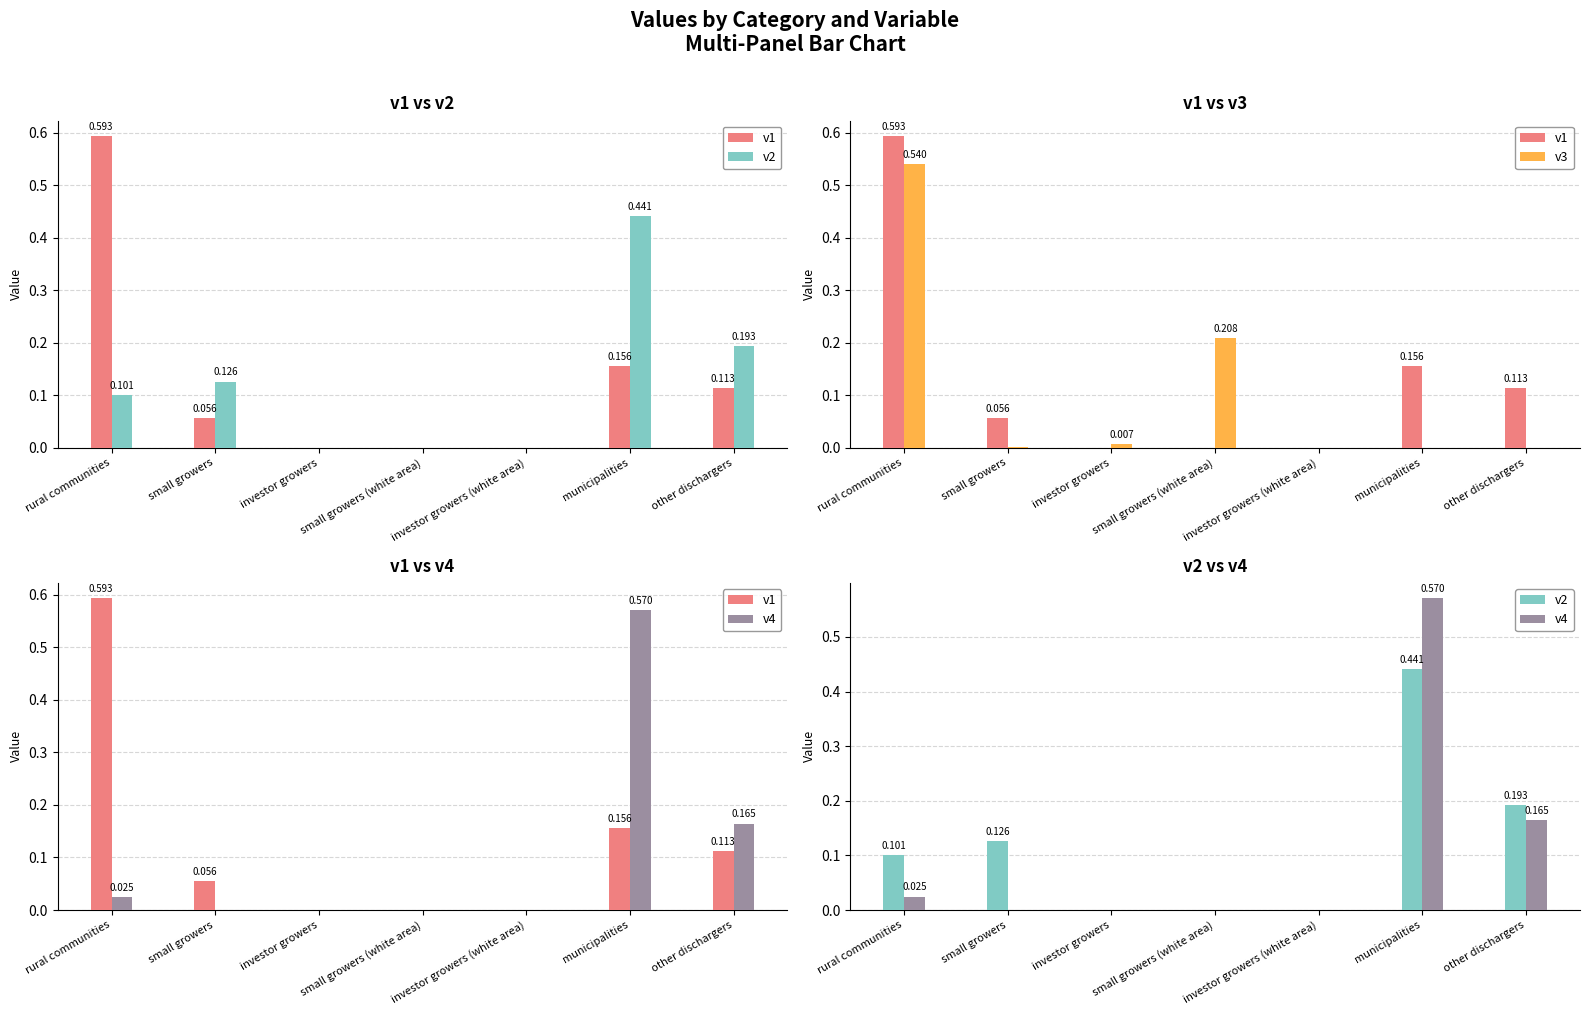

Which series has the largest range (max minus min)?

v1